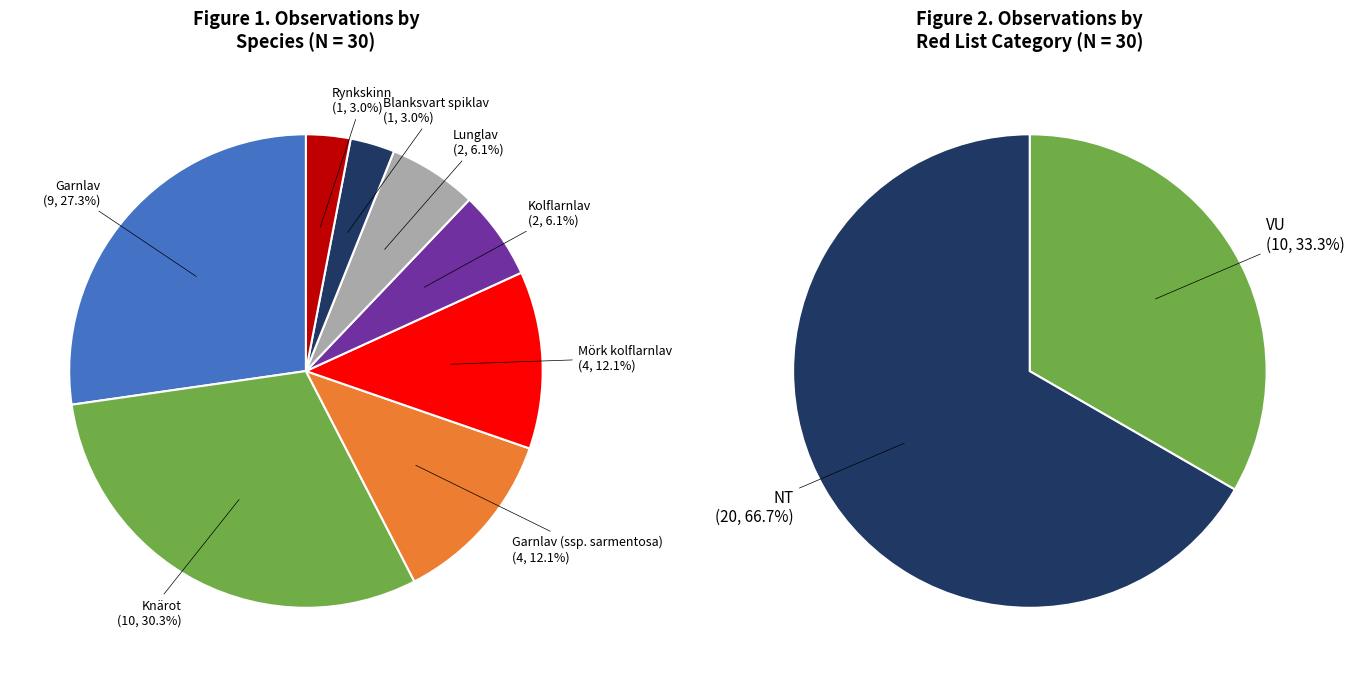

Is Blanksvart spiklav the majority of the pie?

No